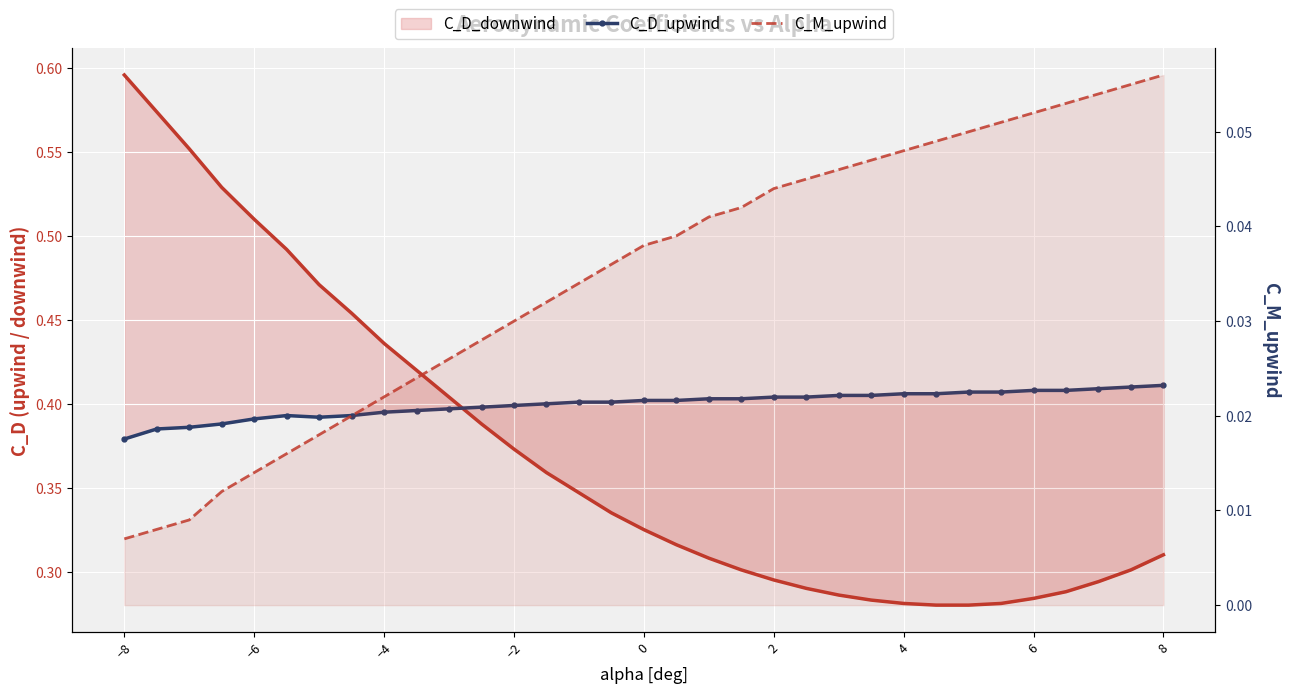

List the series in order of their peak value, highest first.

C_D_downwind, C_D_upwind, C_M_upwind